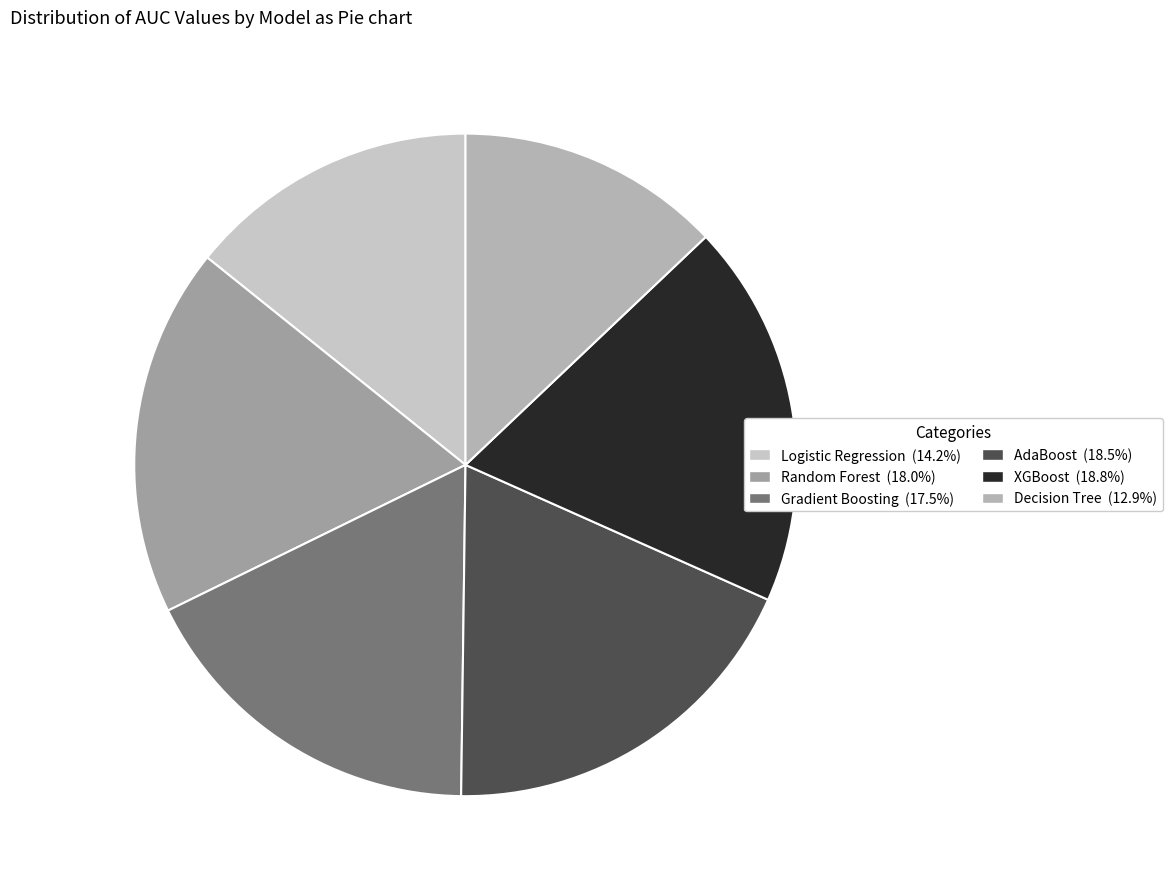

What percentage is the XGBoost slice, to the nearest percent?

19%